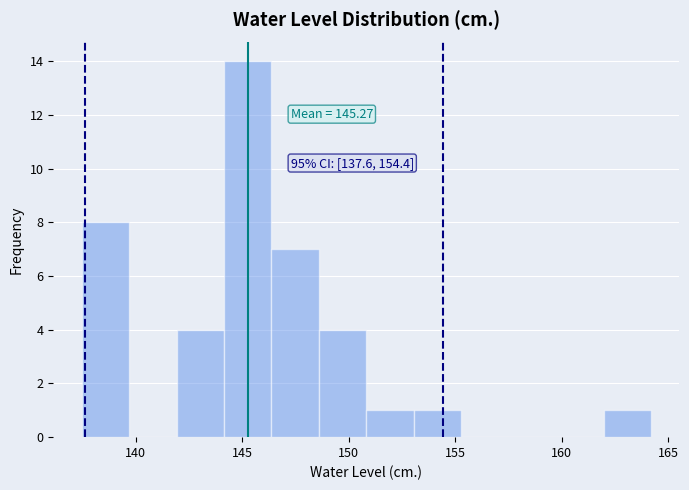

Which range on the x-axis has the tallest bar?

144.0 to 146.5